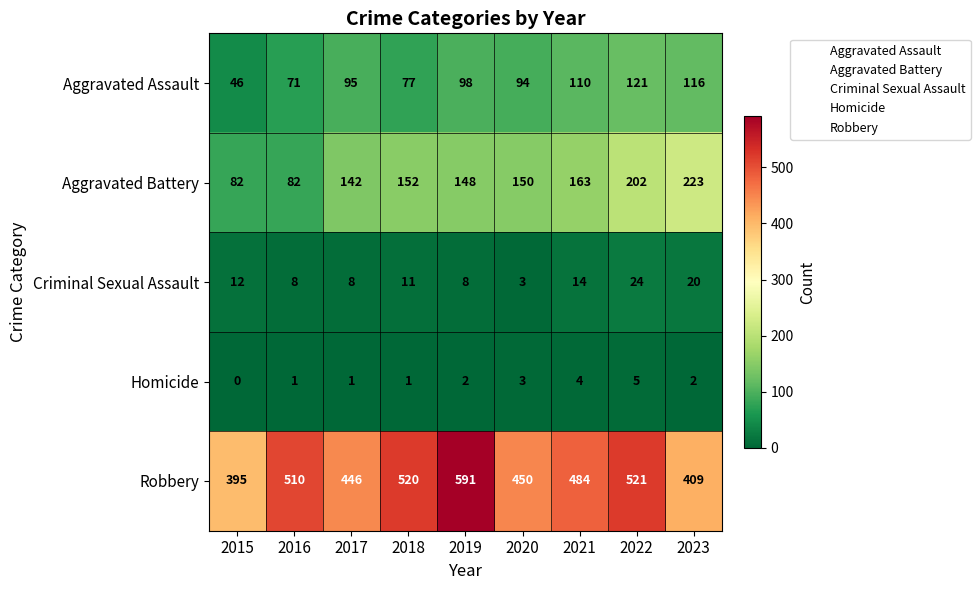

Count the number of categories in the chart.

9